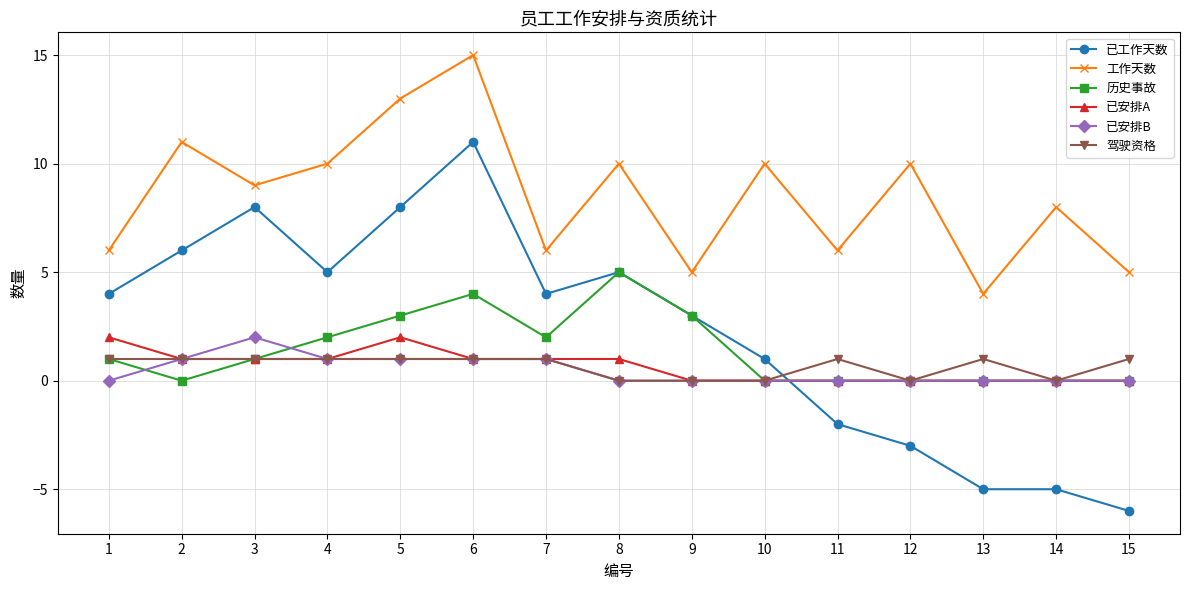

Where is the first local minimum for 工作天数?

3